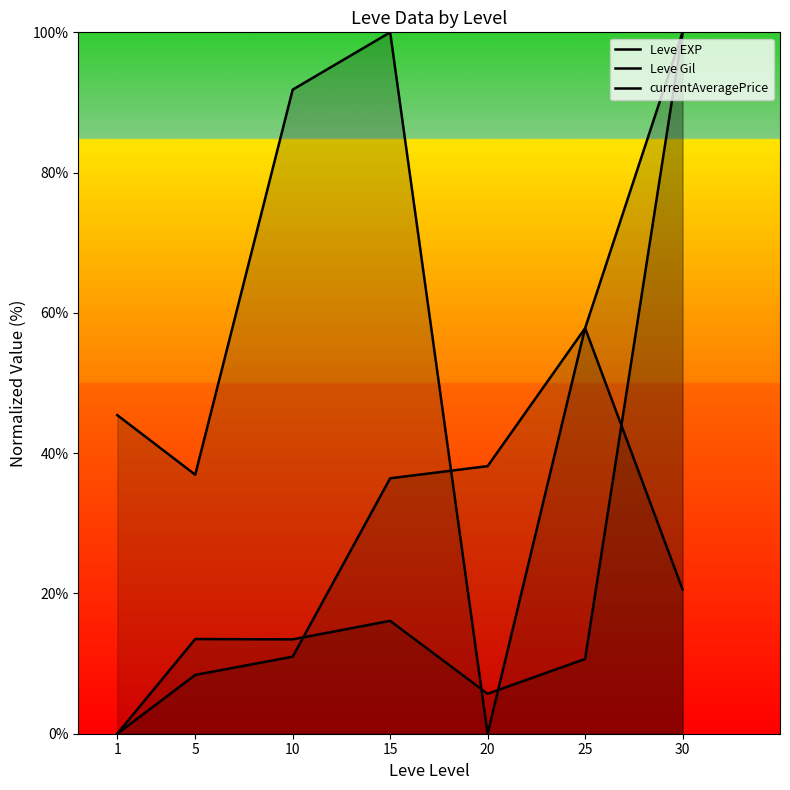

How many intersections are there between Leve Gil and currentAveragePrice?

3